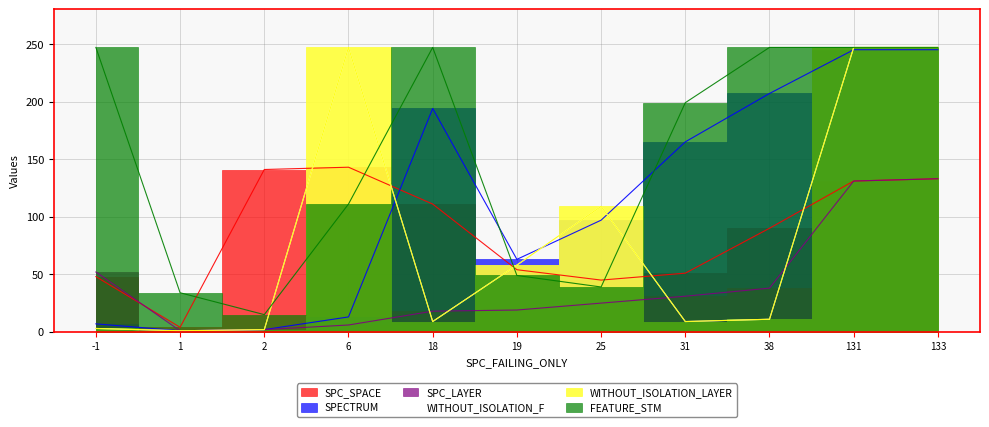

In WITHOUT_ISOLATION_LAYER, how many points are lower than both neighbors (excluding endpoints)?

3